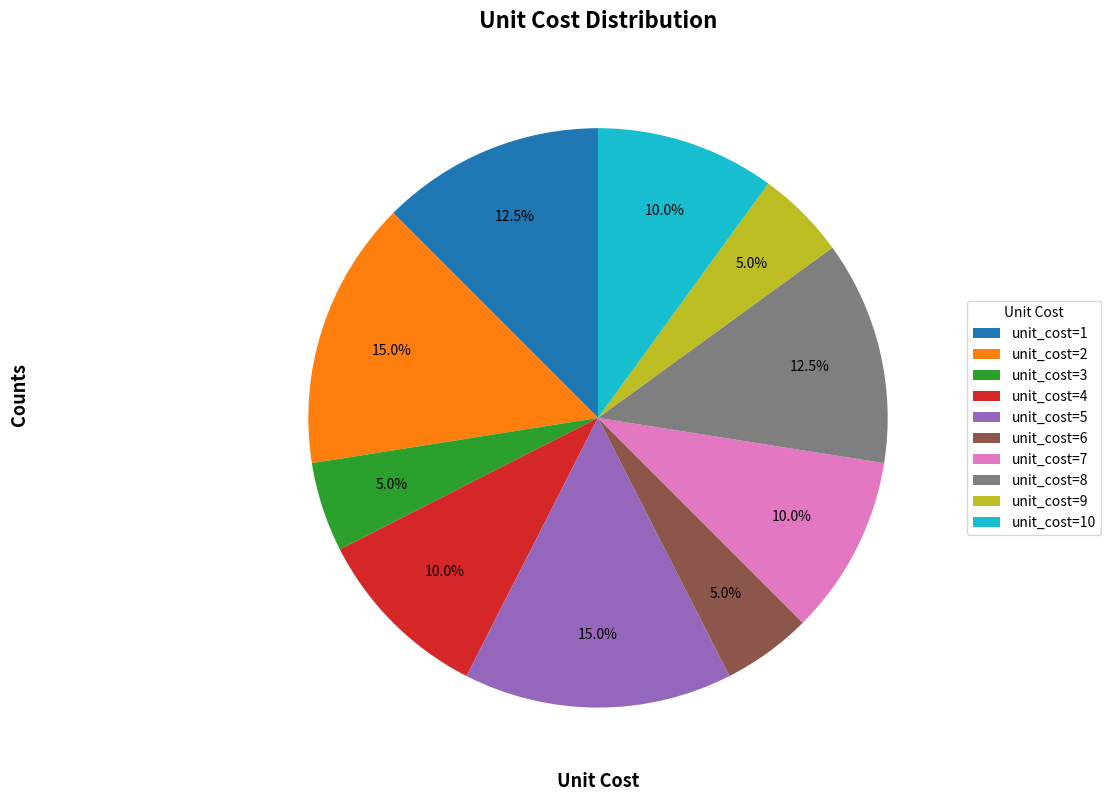

Which has a higher value, unit_cost=7 or unit_cost=9?

unit_cost=7